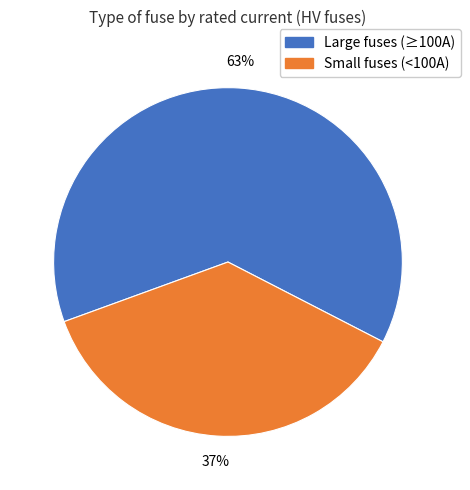

Does any single category account for the majority?

Yes